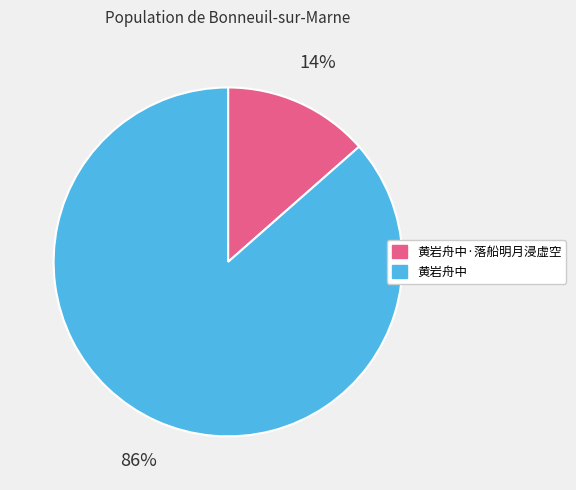

To the nearest percent, what is the combined percentage of 黄岩舟中·落船明月浸虚空 and 黄岩舟中?

100%